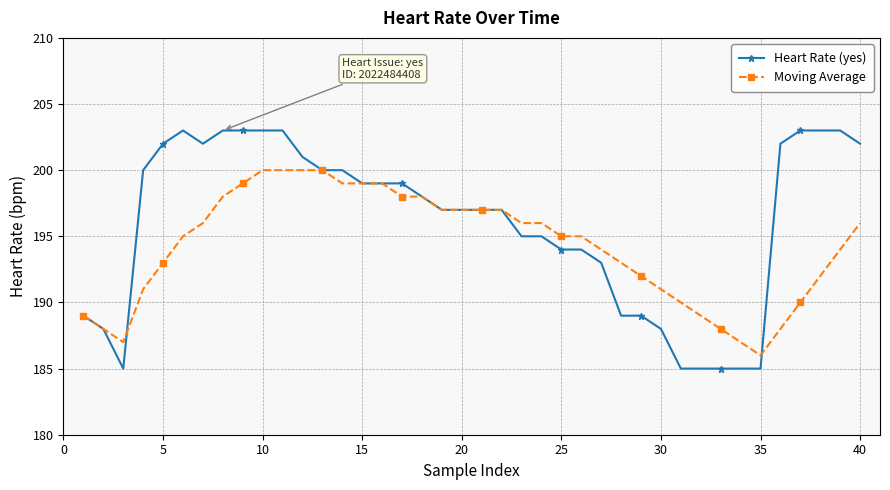

What is the highest value of the Moving Average series?

200